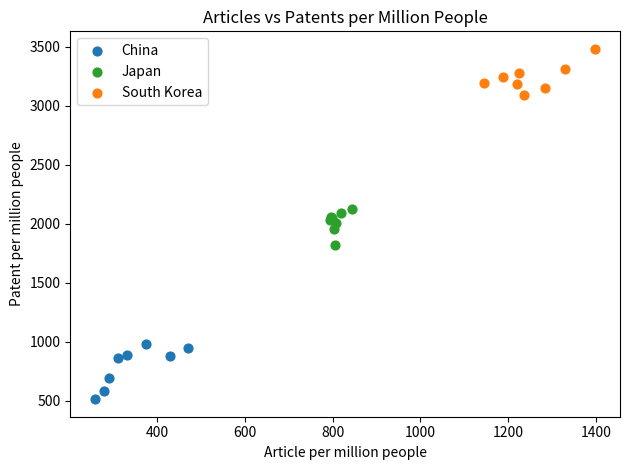

Which series contains the lowest Y value?

China